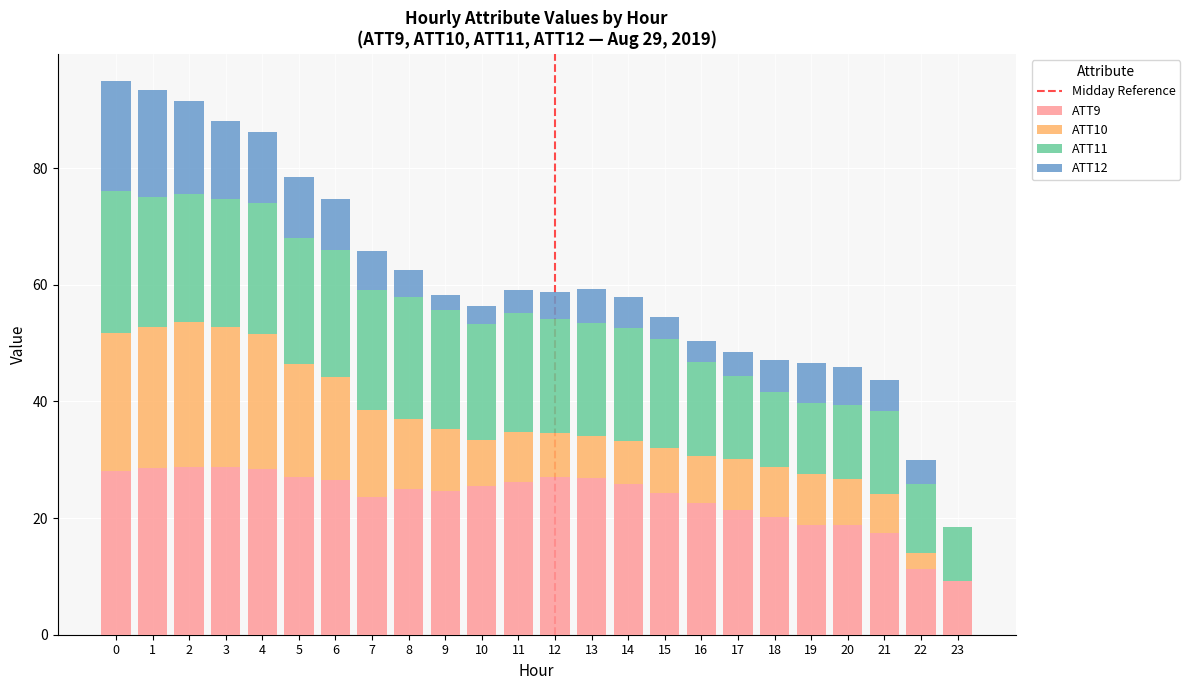

True or false: ATT9 has a value of 27.0 at 12.

True